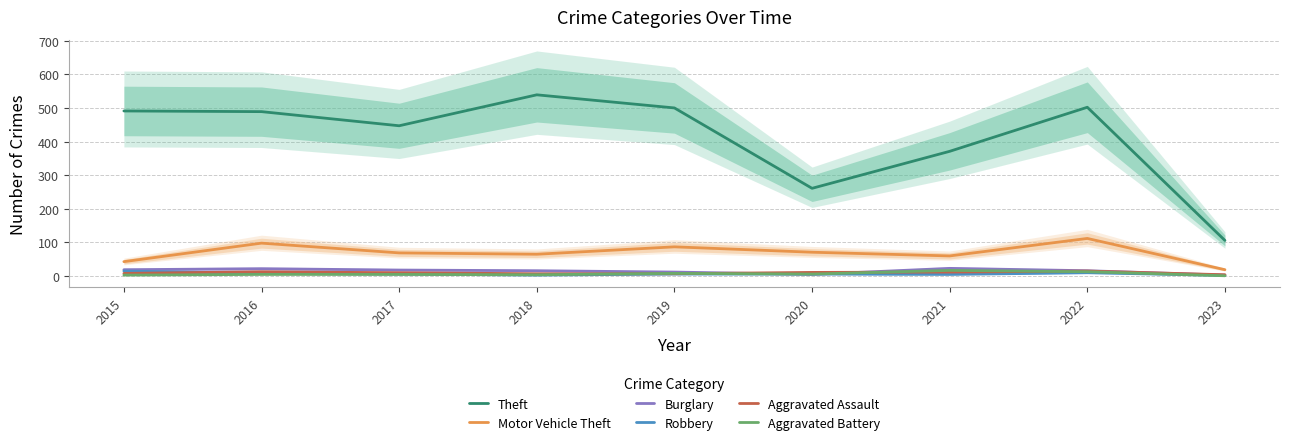

Does the chart display data point markers on the line(s)?

No